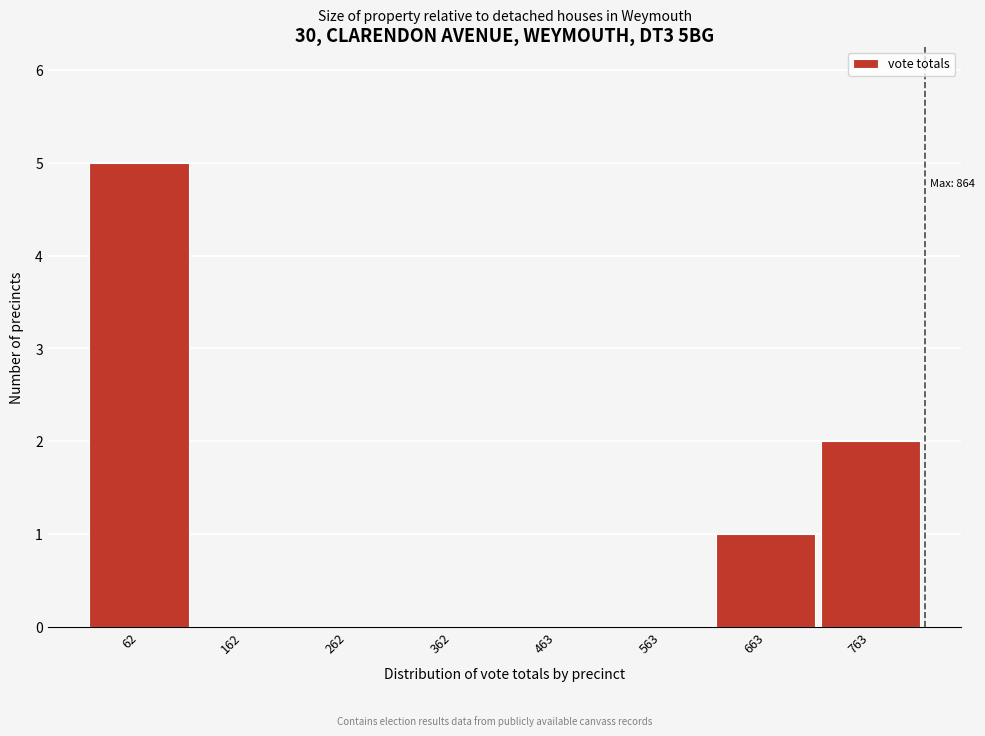

Reading right to left, what are all the values shown in this chart?

763=2	663=1	563=0	463=0	362=0	262=0	162=0	62=5